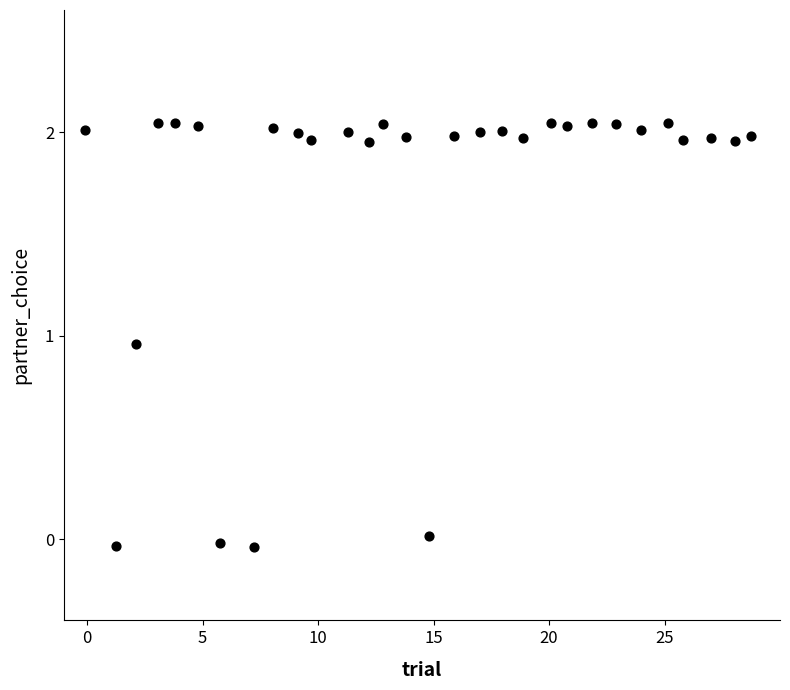

What is the range of X values (max minus min)?

28.8